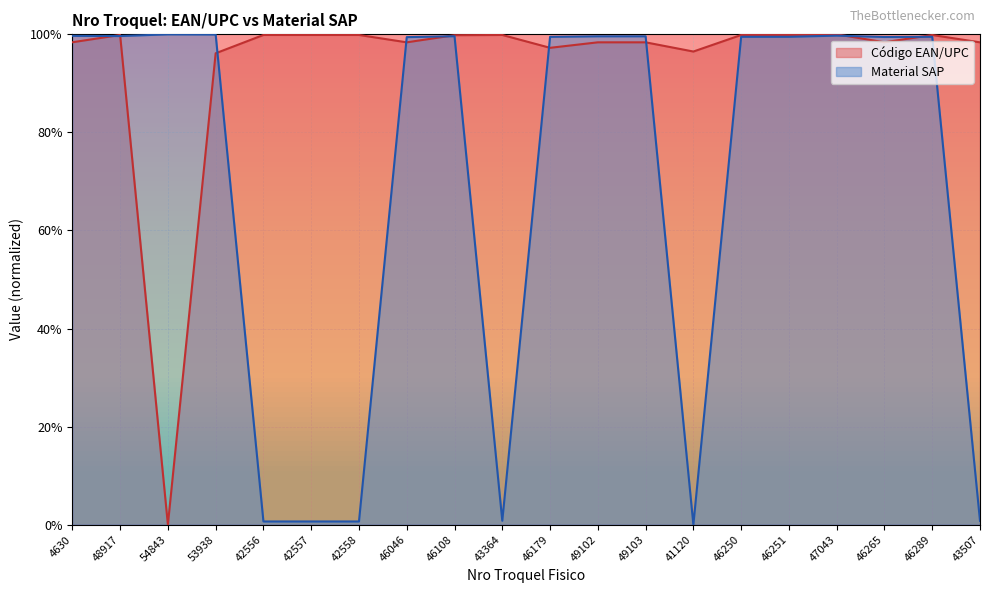

Rank the series by their average value, from highest to lowest.

Código EAN/UPC, Material SAP